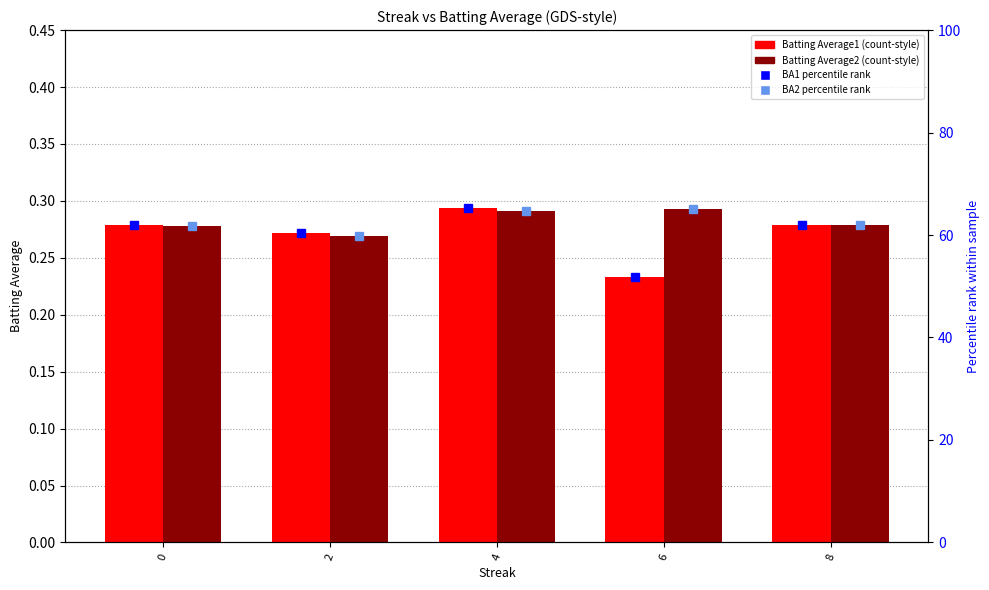

Reading left to right, list all the values displayed in this chart.

Batting Average1: 0.3	0.3	0.3	0.2	0.3
Batting Average2: 0.3	0.3	0.3	0.3	0.3
BA1 percentile rank: 61.9	60.3	65.3	51.8	62.0
BA2 percentile rank: 61.8	59.8	64.8	65.1	62.0